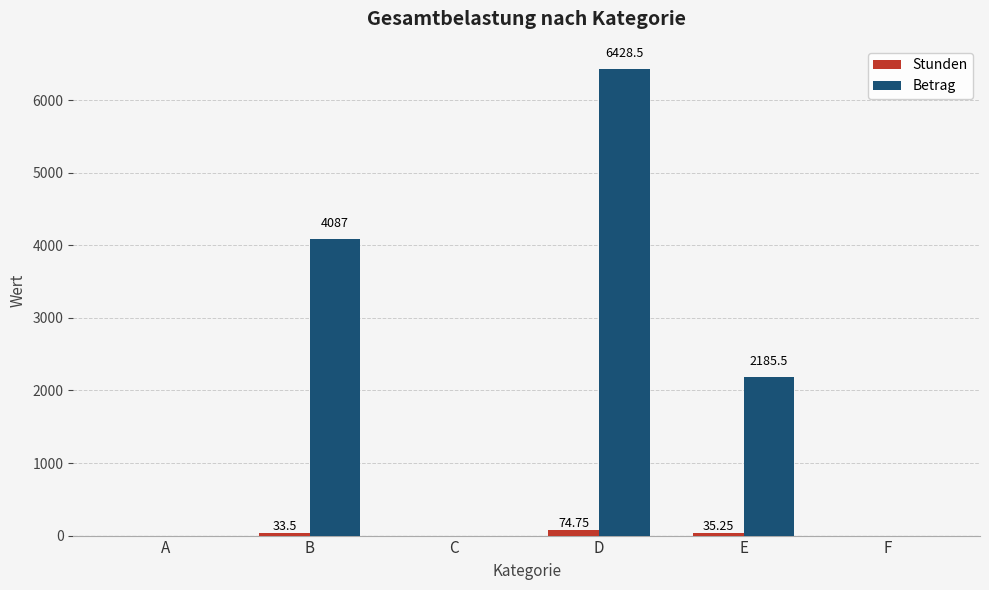

Which series has the largest total across all categories?

Betrag